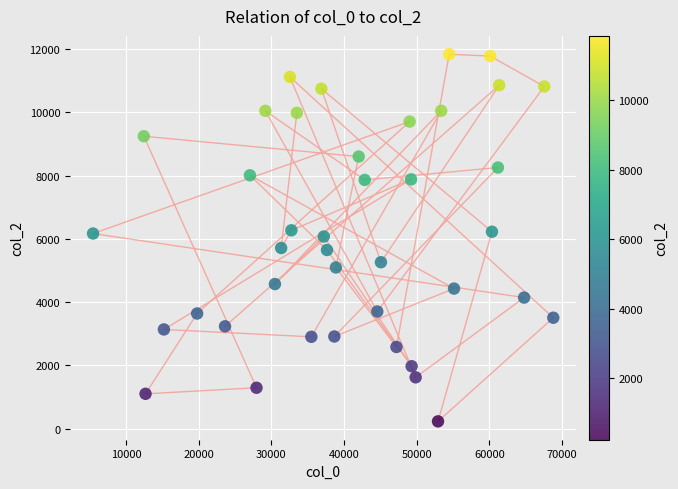

What is the range of Y values (max minus min)?

11611